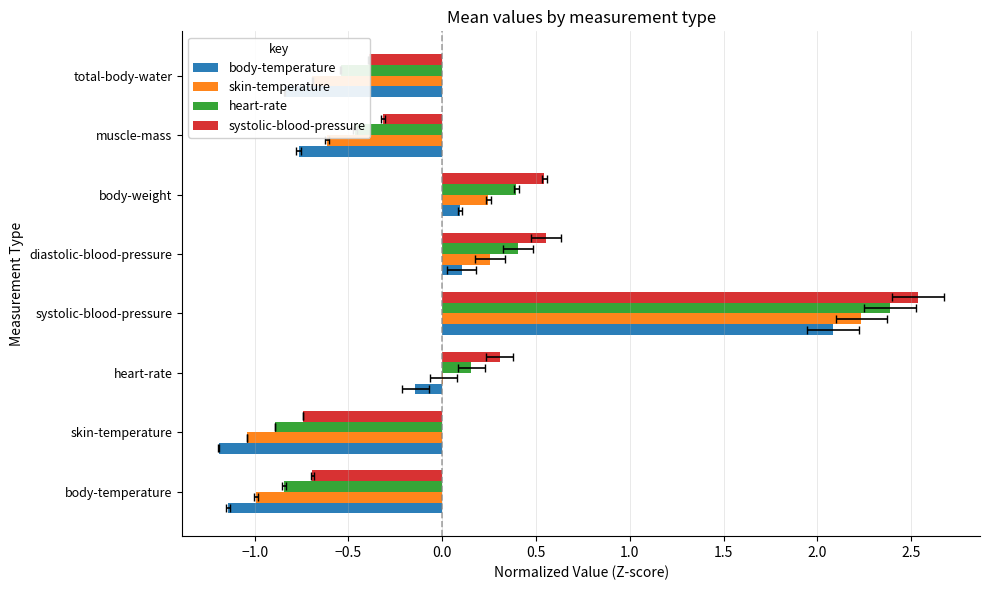

Rank the series by their maximum value, from highest to lowest.

systolic-blood-pressure, heart-rate, skin-temperature, body-temperature